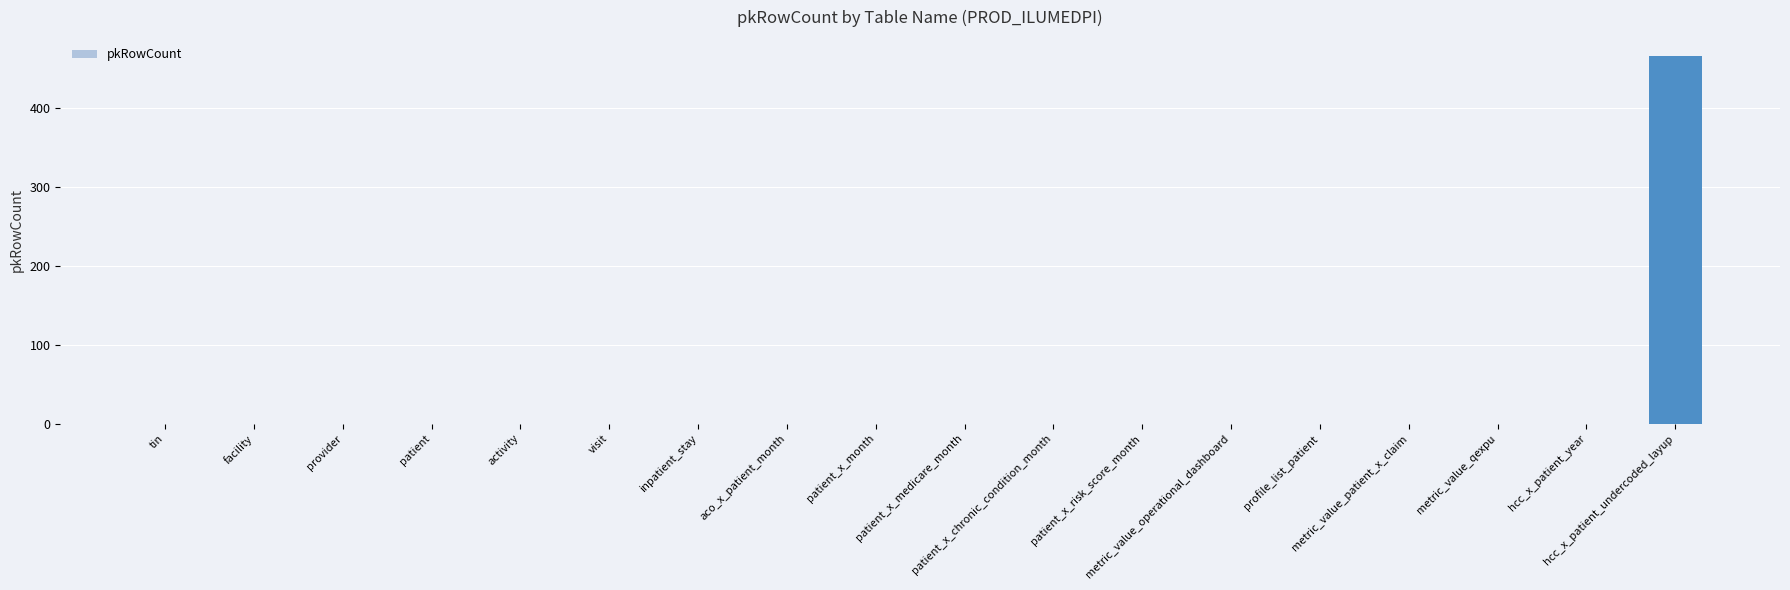

What is the greatest value displayed?

467